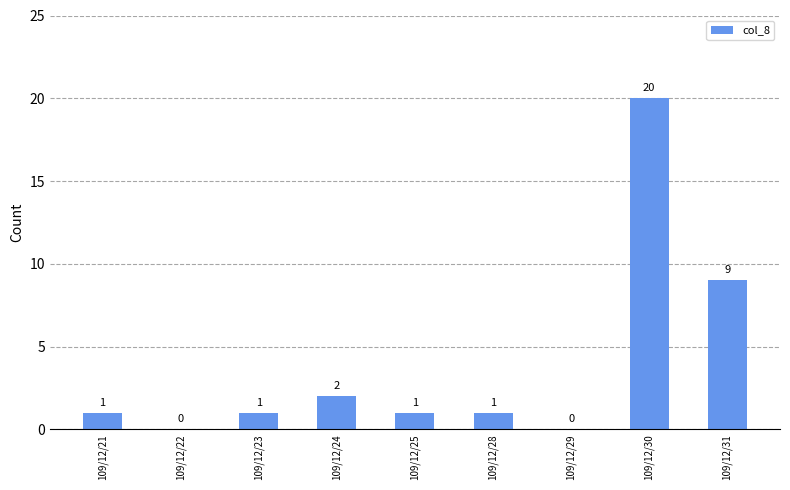

Is it true that the value at 109/12/25 is 1?

True